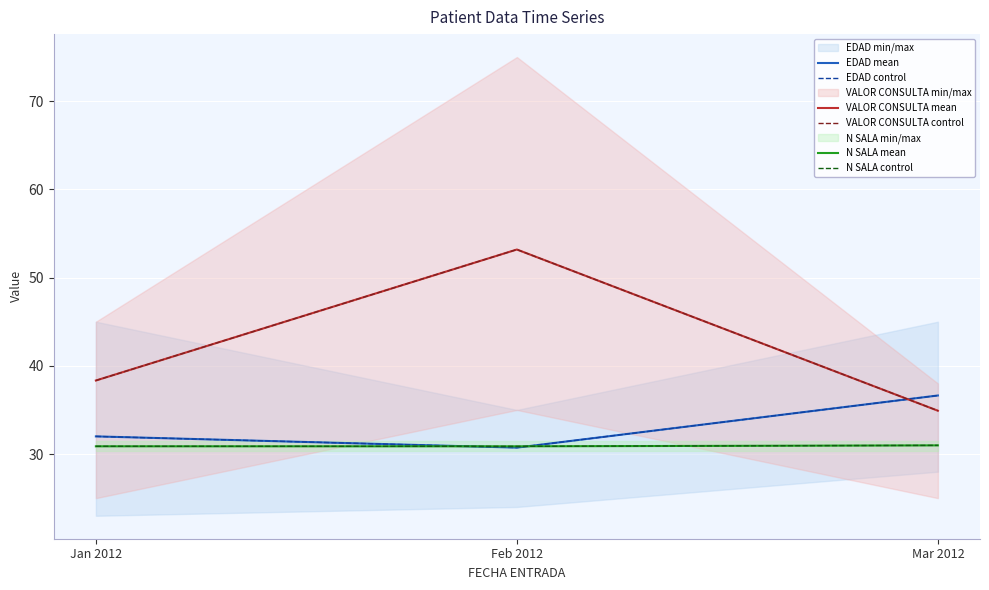

At which label does EDAD control reach its minimum?

Feb 2012